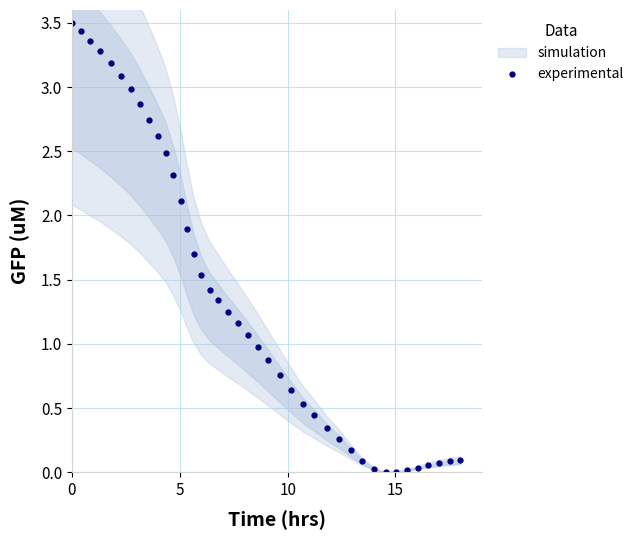

What is the highest value of the experimental series?

3.5